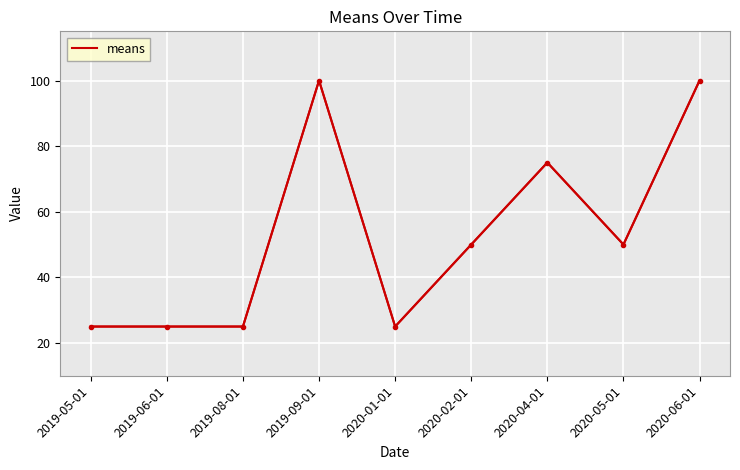

What position from the left is 2020-02-01?

6